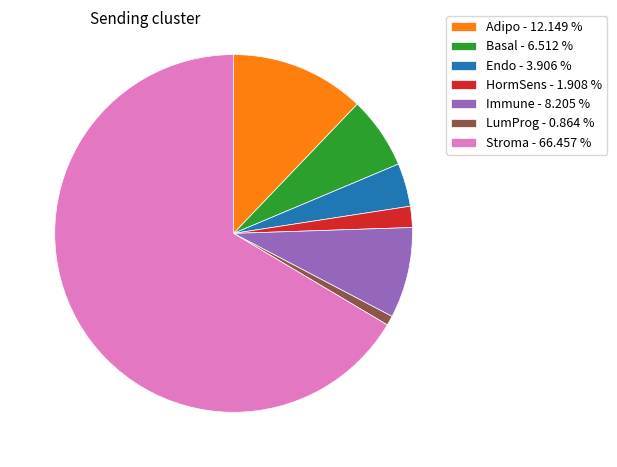

Do Adipo and Basal together represent more than half of the pie?

No